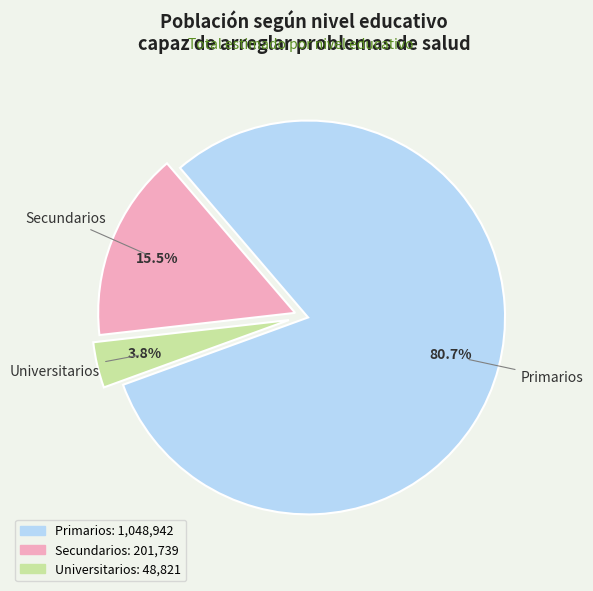

Is there any slice that represents more than half of the pie?

Yes